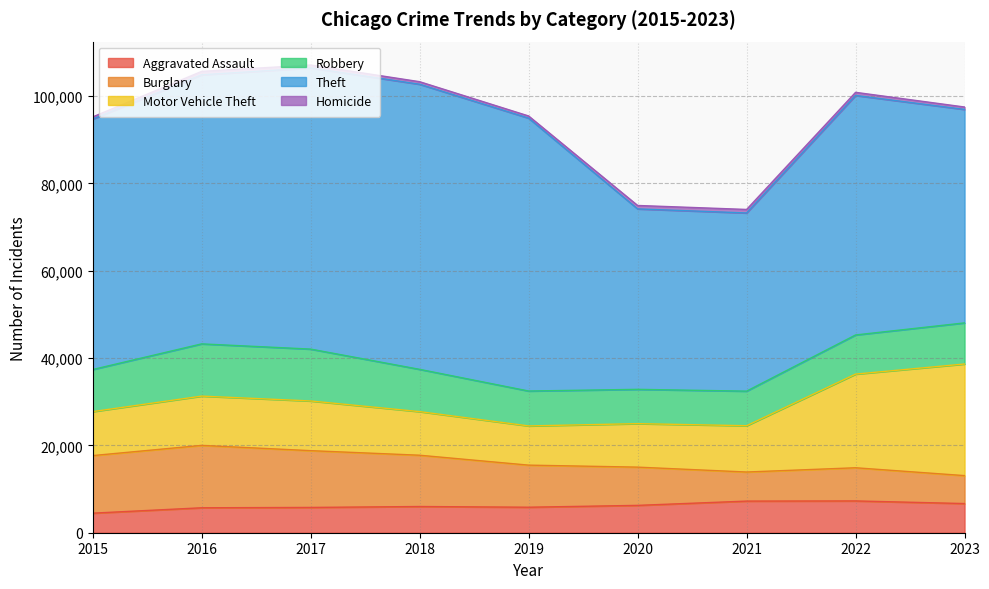

True or false: Aggravated Assault and Burglary intersect in this chart.

True